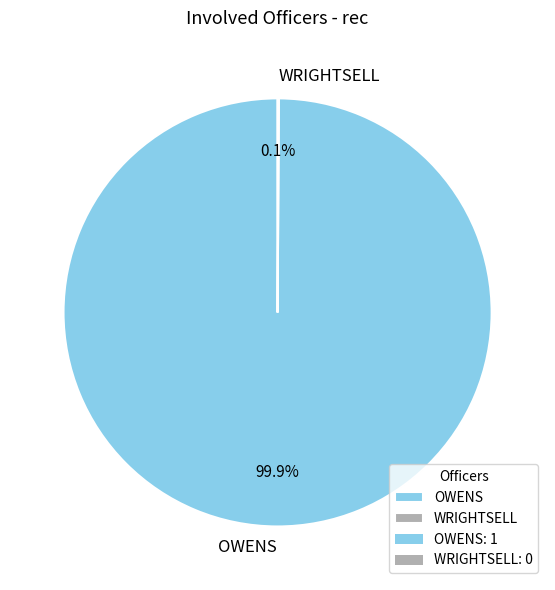

Is there any slice that represents more than half of the pie?

Yes